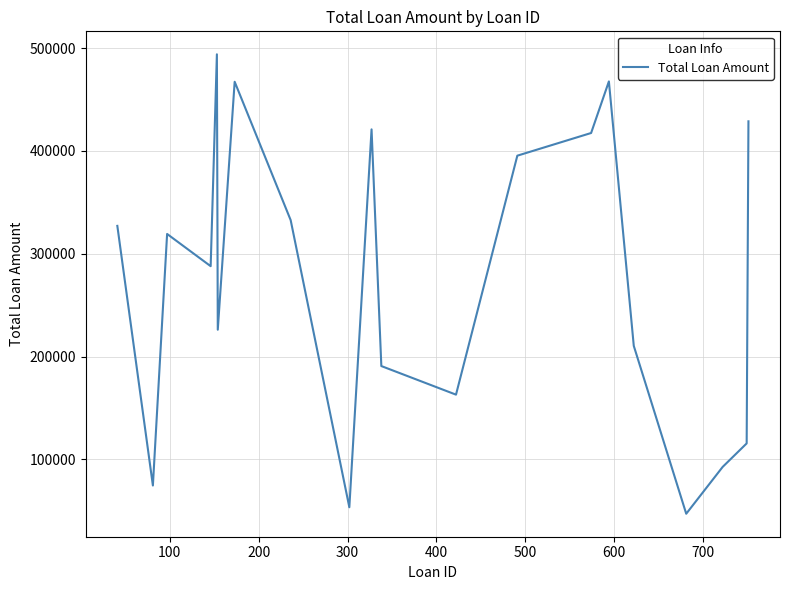

True or false: the data has more than 2 interior local peaks.

True